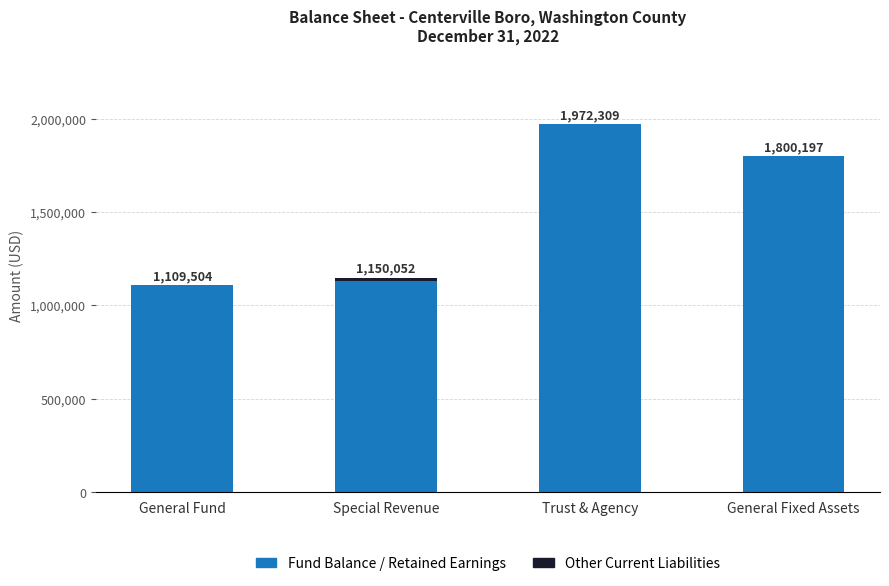

Does the chart contain stacked bars?

Yes